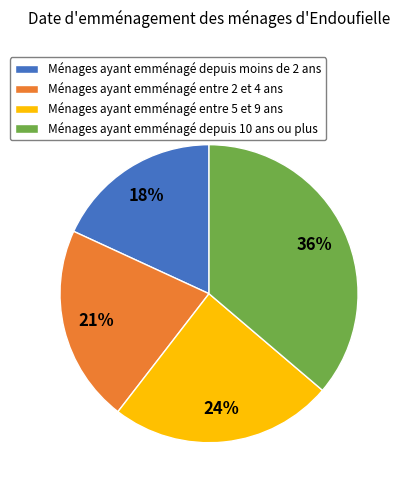

Is there a majority slice in this chart?

No